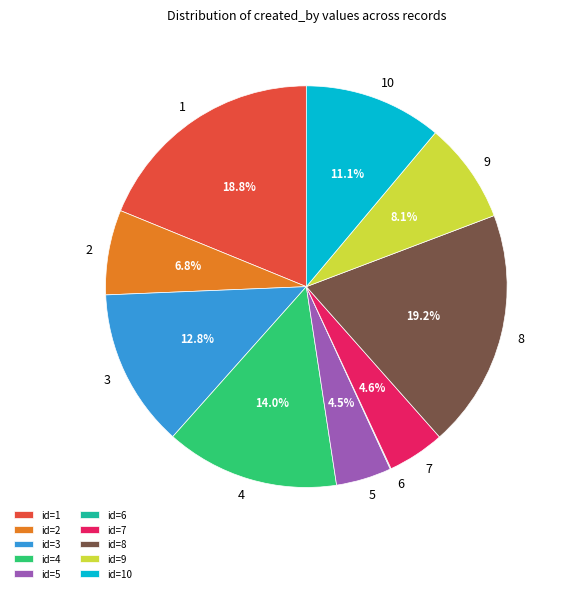

Between id=10 and id=4, which is larger?

id=4